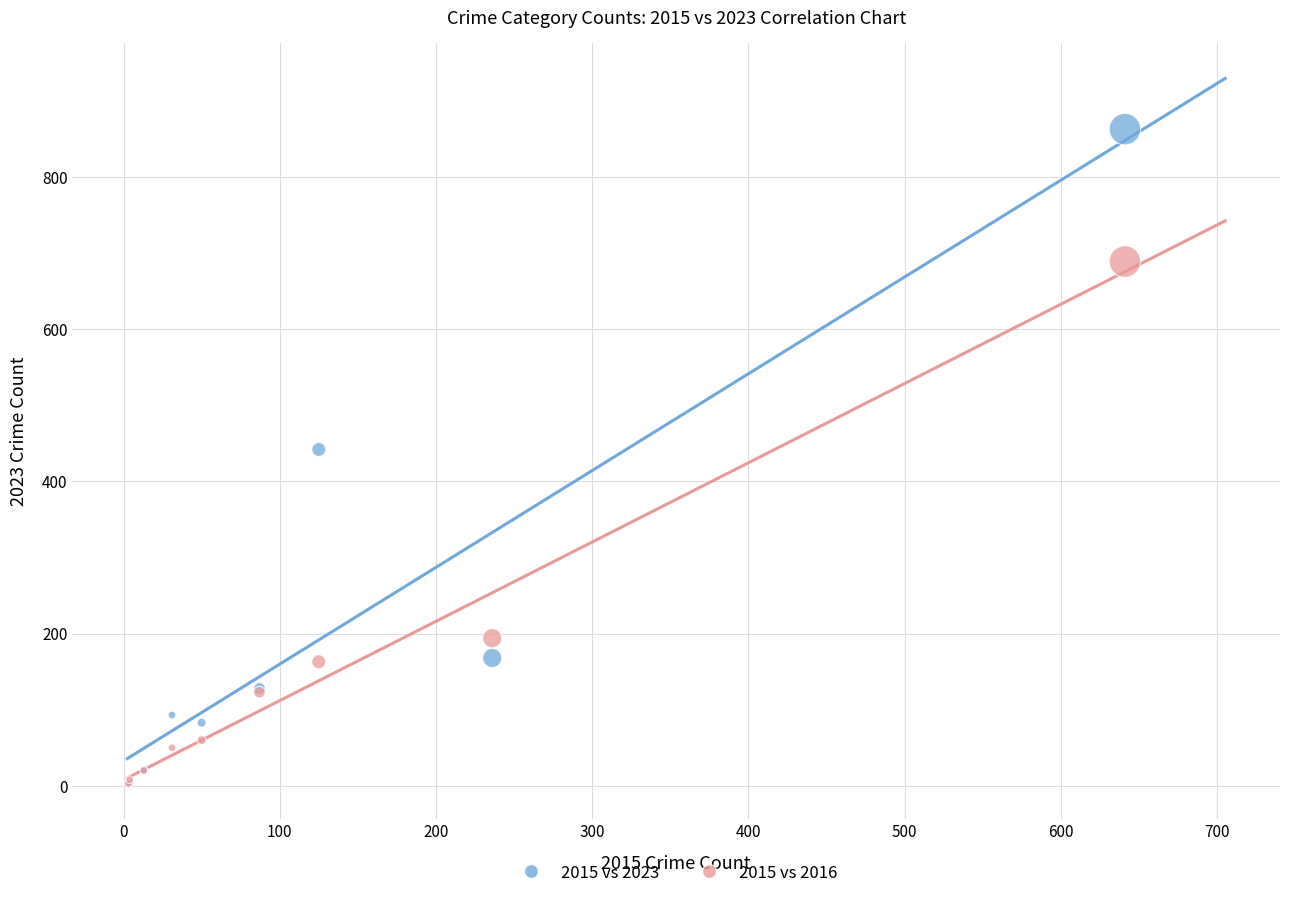

What are all the series names shown in the legend?

2015 vs 2023, 2015 vs 2016